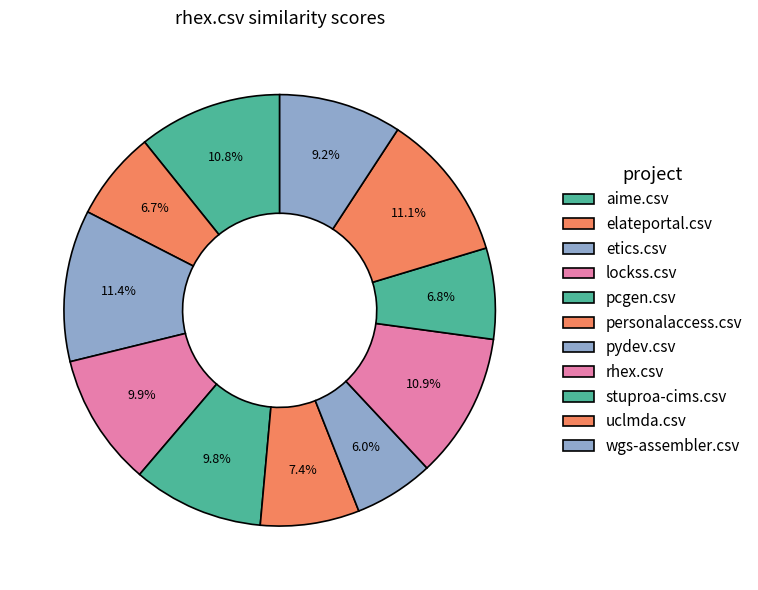

Count the number of slices in the pie.

11